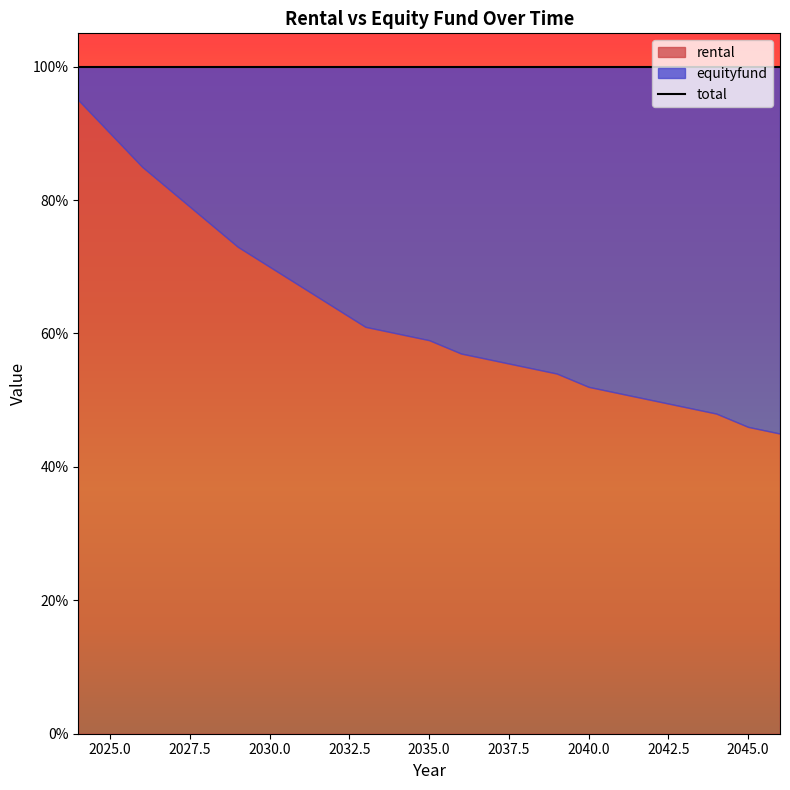

What is the sum of all rental values?

1445